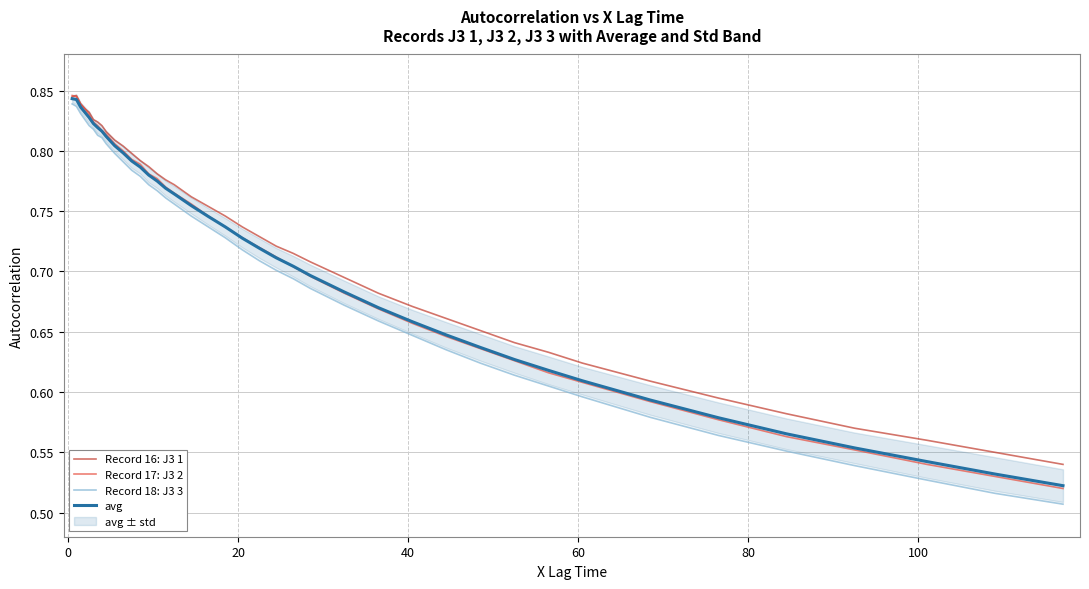

Which series has the largest total across all categories?

Record 16: J3 1